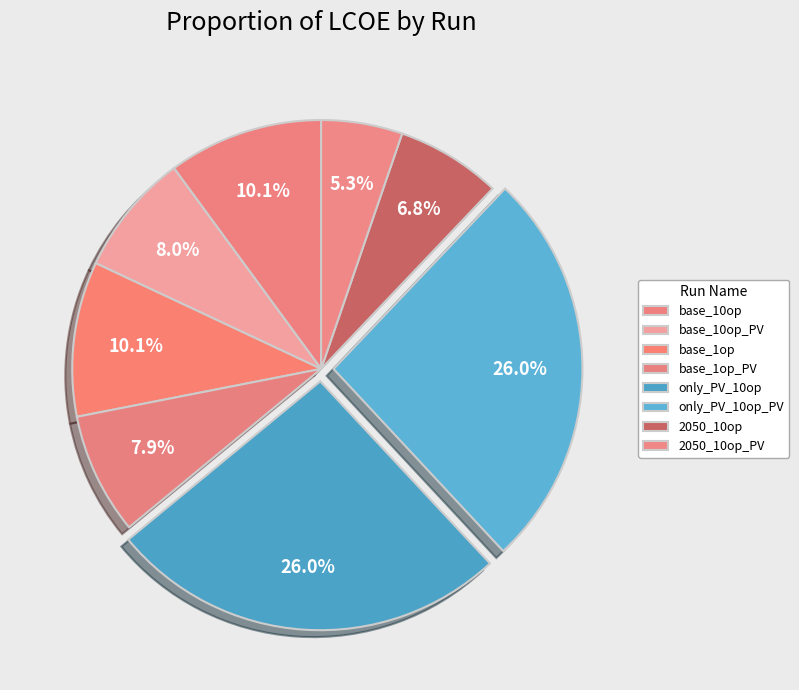

True or false: 2050_10op accounts for 7% of the total.

True